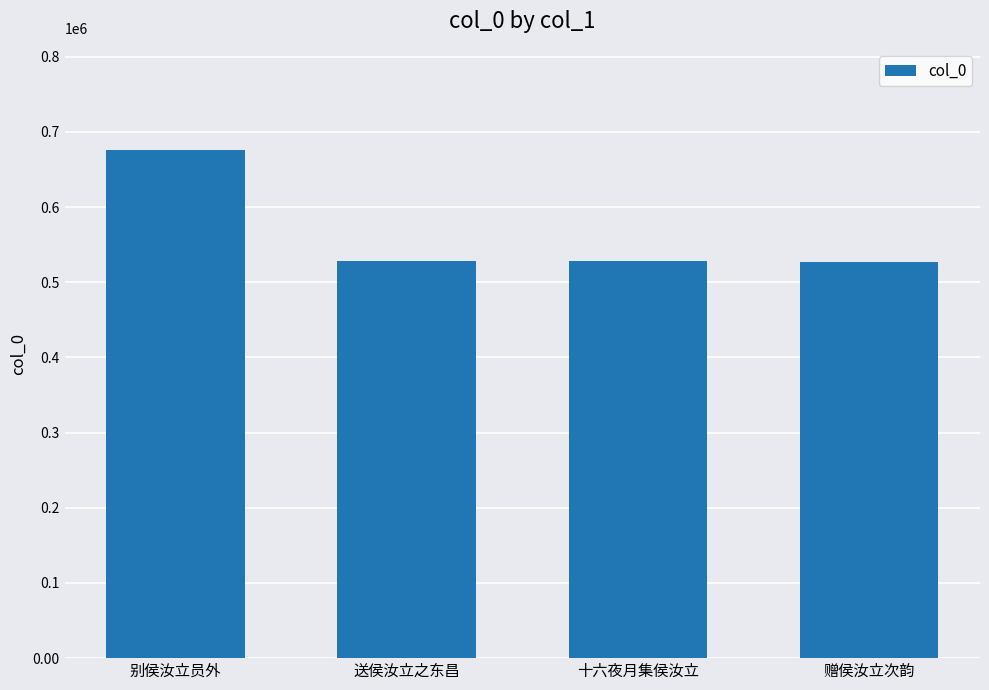

What is the maximum value shown in the chart?

675400